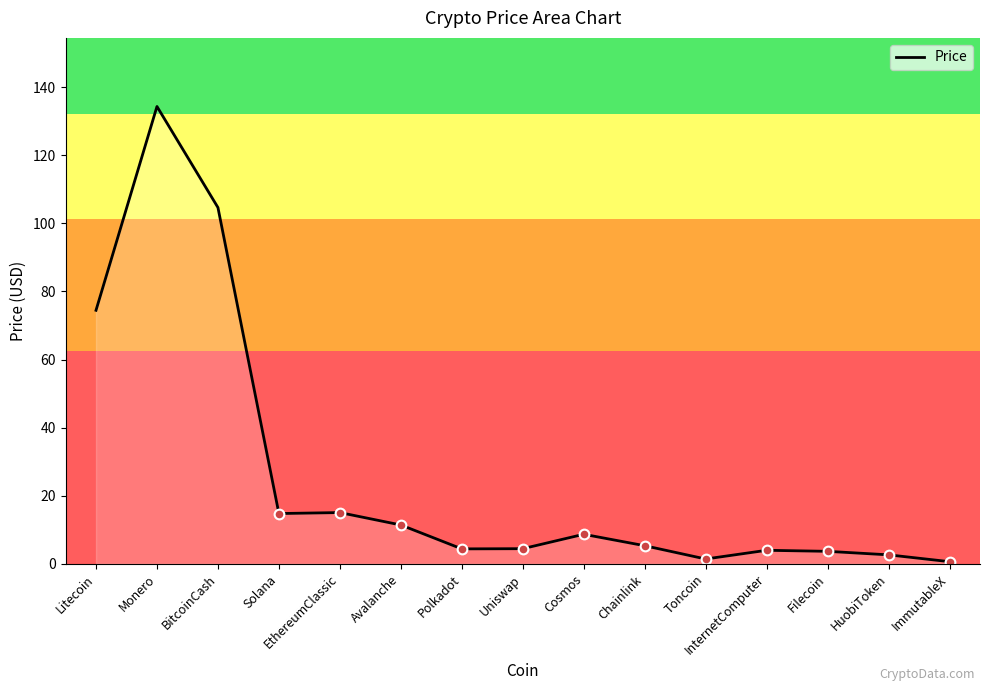

Where is the data nearest to the value 67?

Litecoin